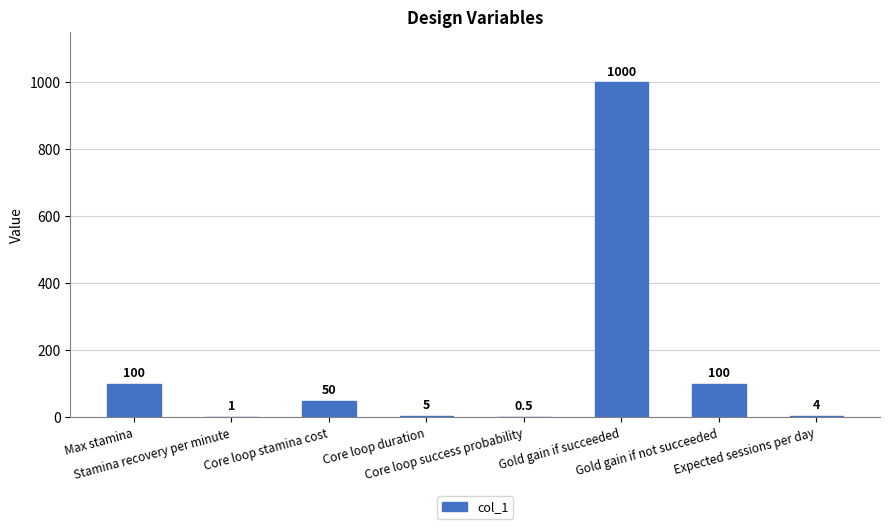

What is the maximum value shown in the chart?

1000.0